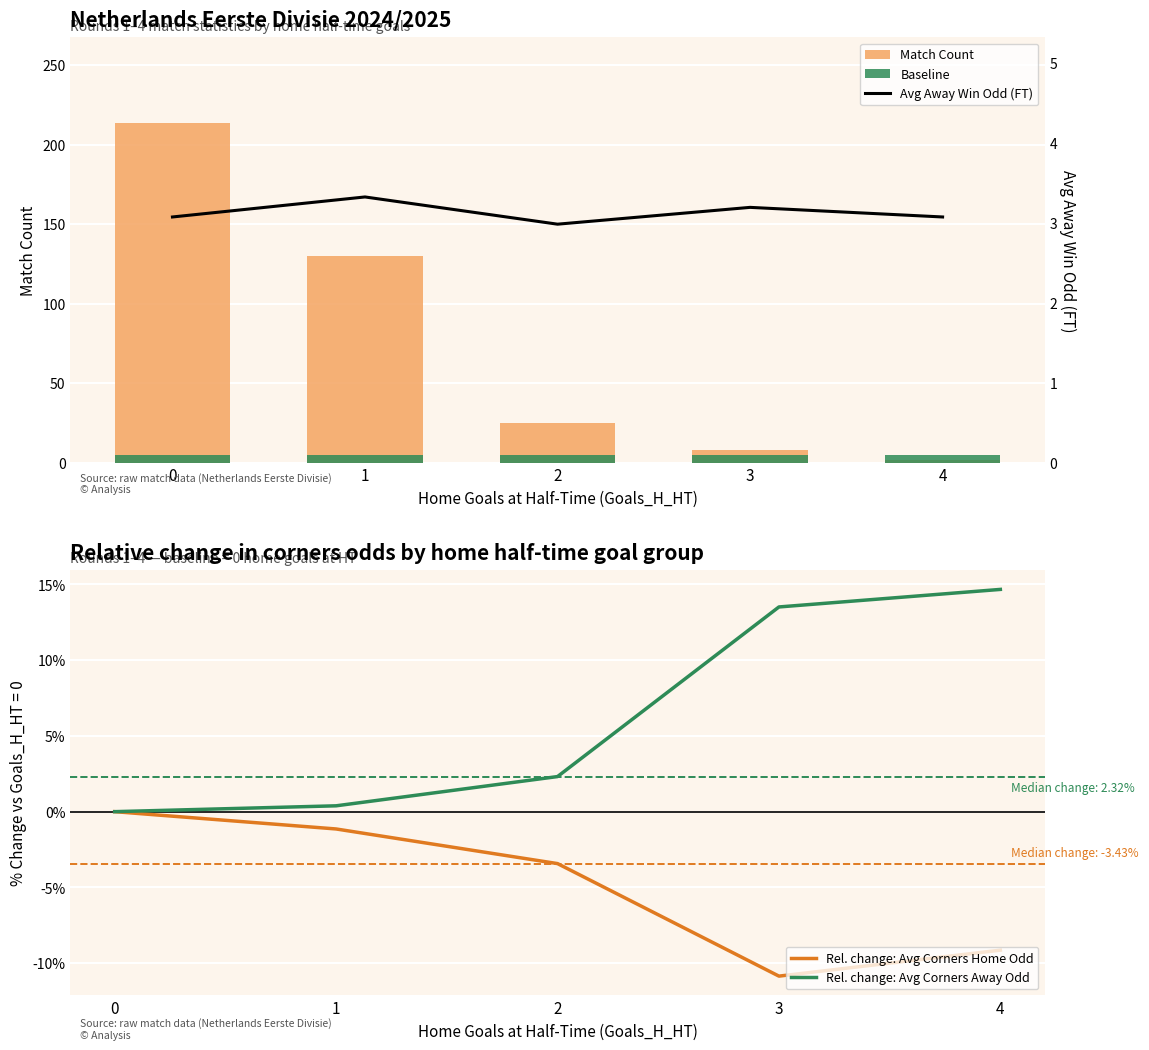

At how many categories does at least one series exceed 73?

2